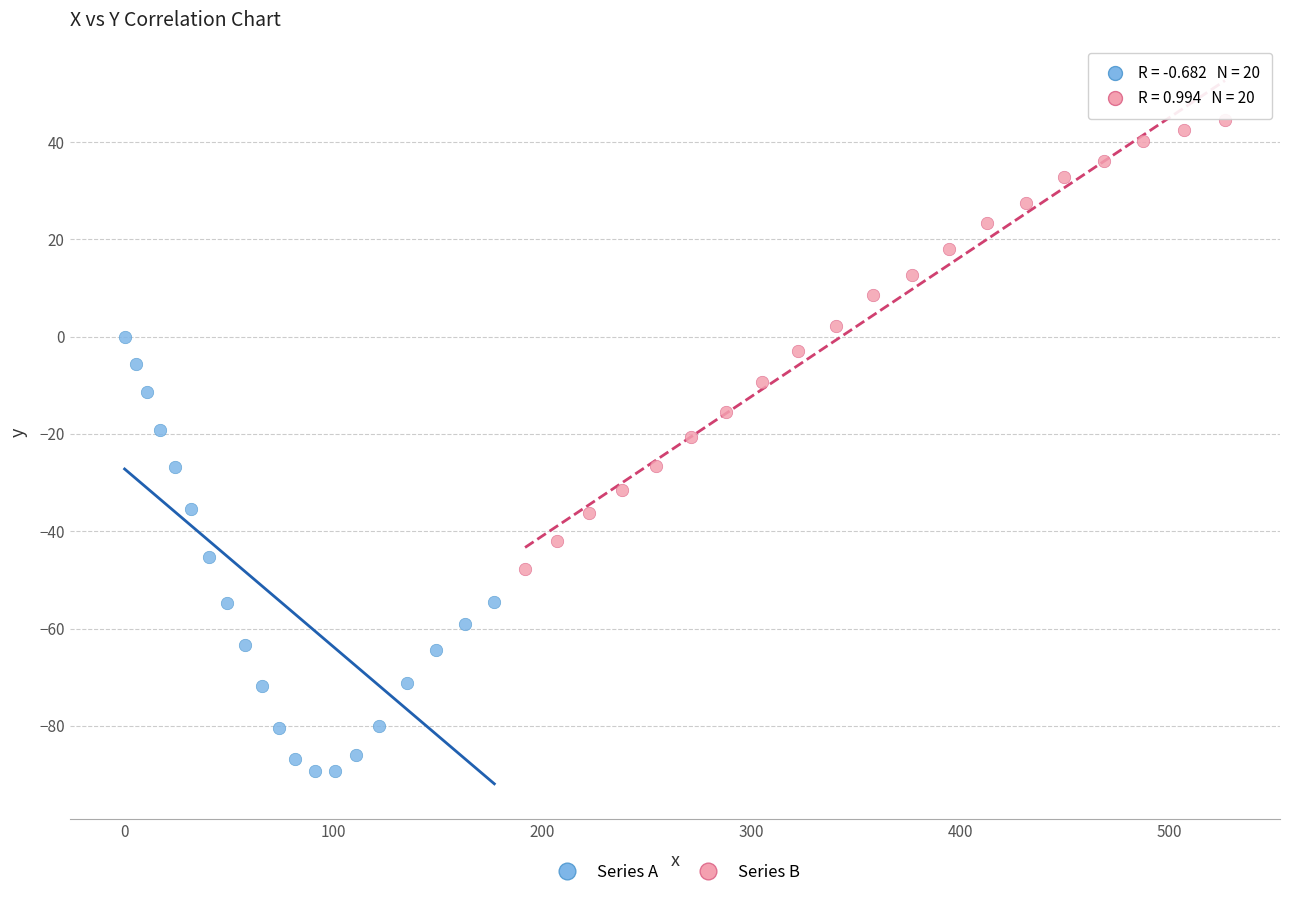

Which series contains the lowest Y value?

Series A